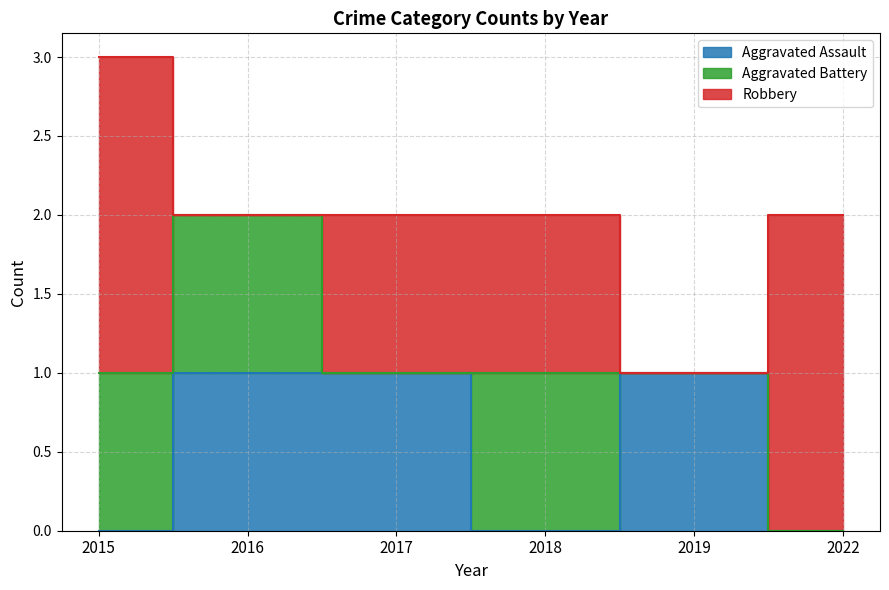

Which series has the widest spread of values?

Robbery